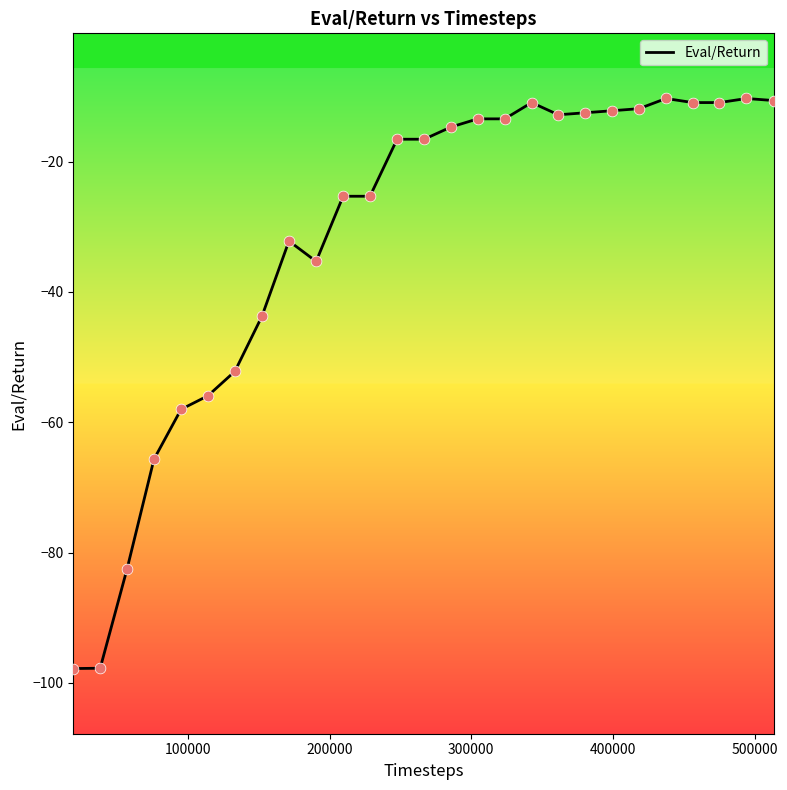

What is the minimum value shown in the chart?

-97.8